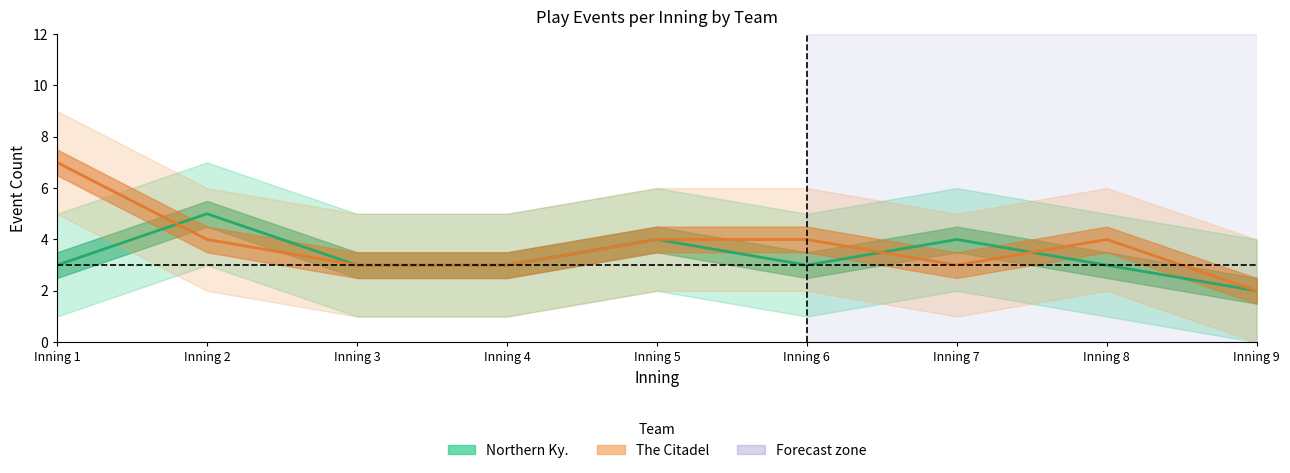

How many data points does each series have?

9